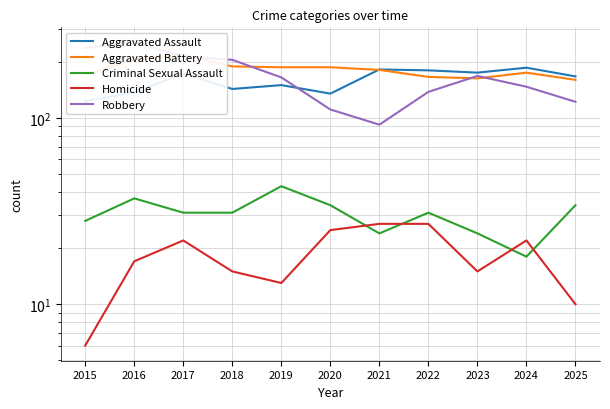

What is the difference between the maximum and minimum values in the Aggravated Assault series?

63